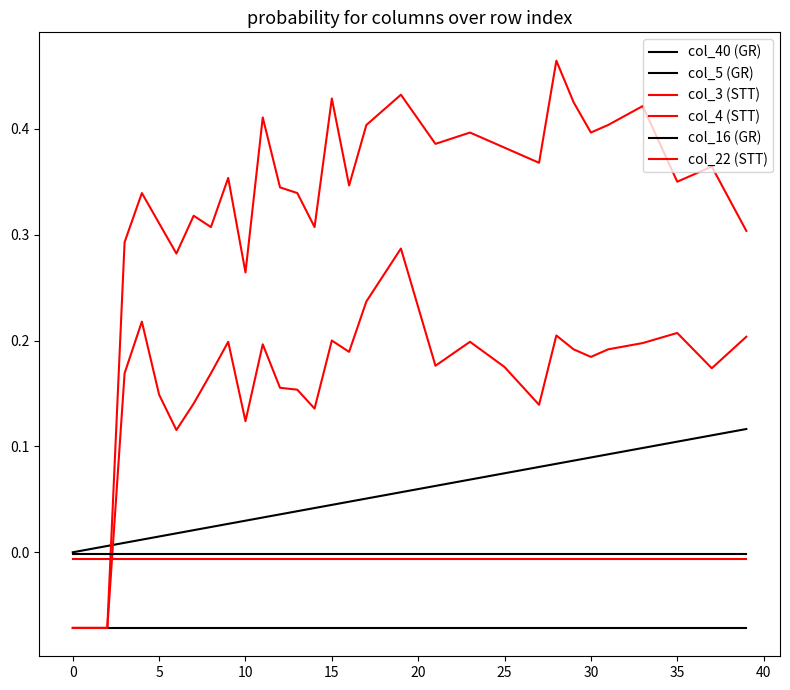

After their last crossing, which series has the higher values: col_40 (GR) or col_3 (STT)?

col_3 (STT)